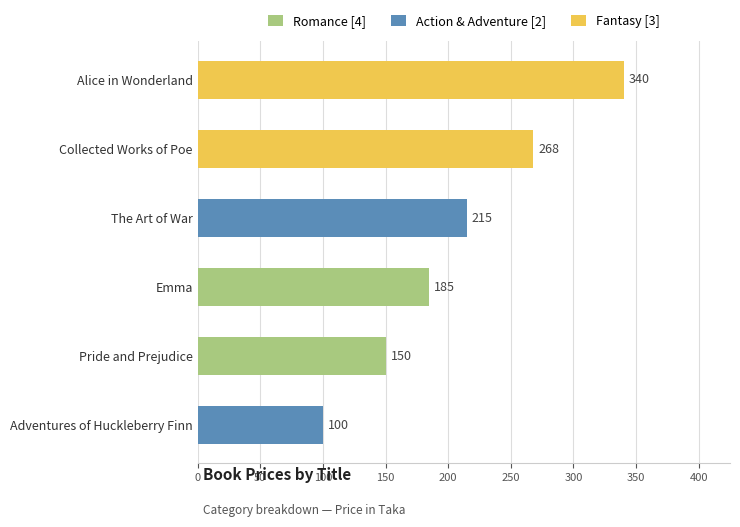

What is the average value?

210